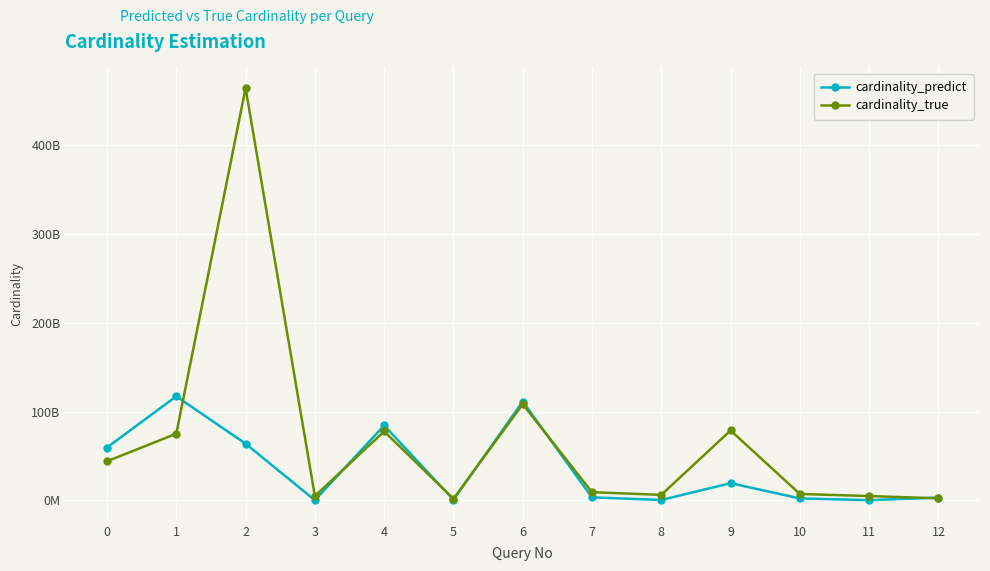

True or false: cardinality_true has more than 0 points higher than both neighbors.

True